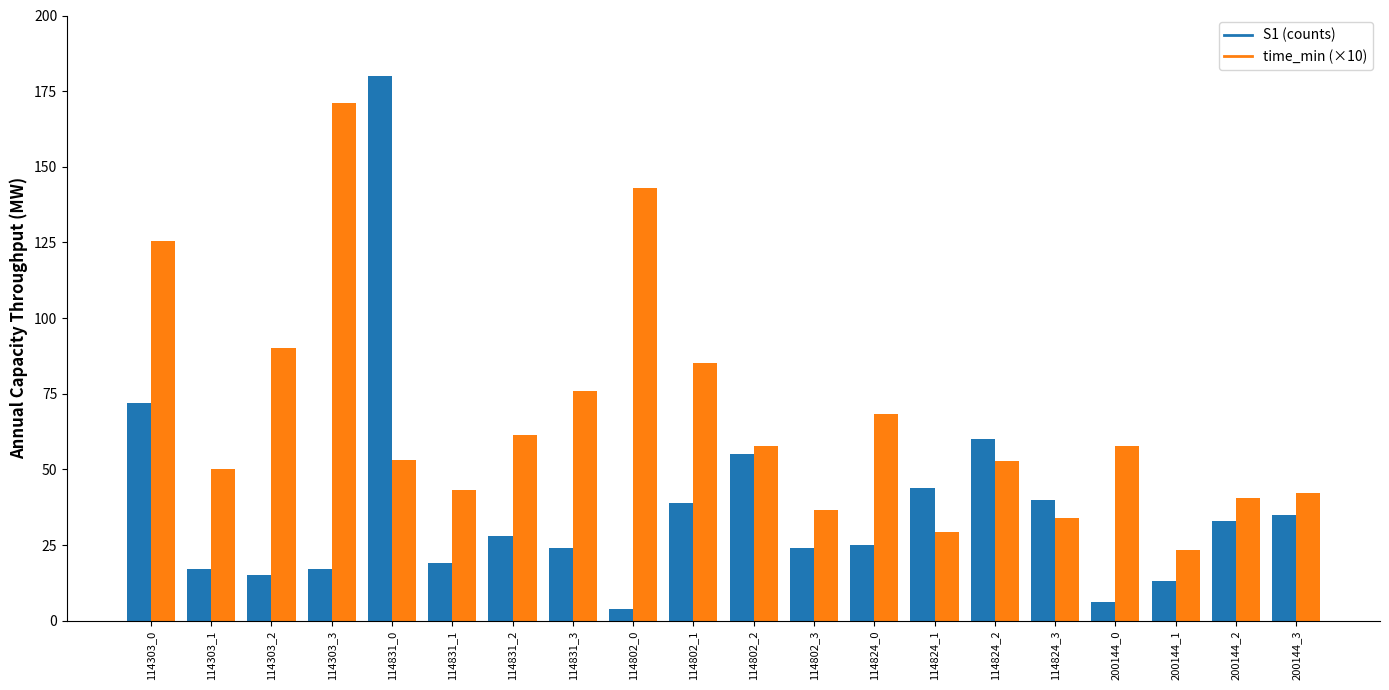

Which series has the largest range (max minus min)?

S1 (counts)